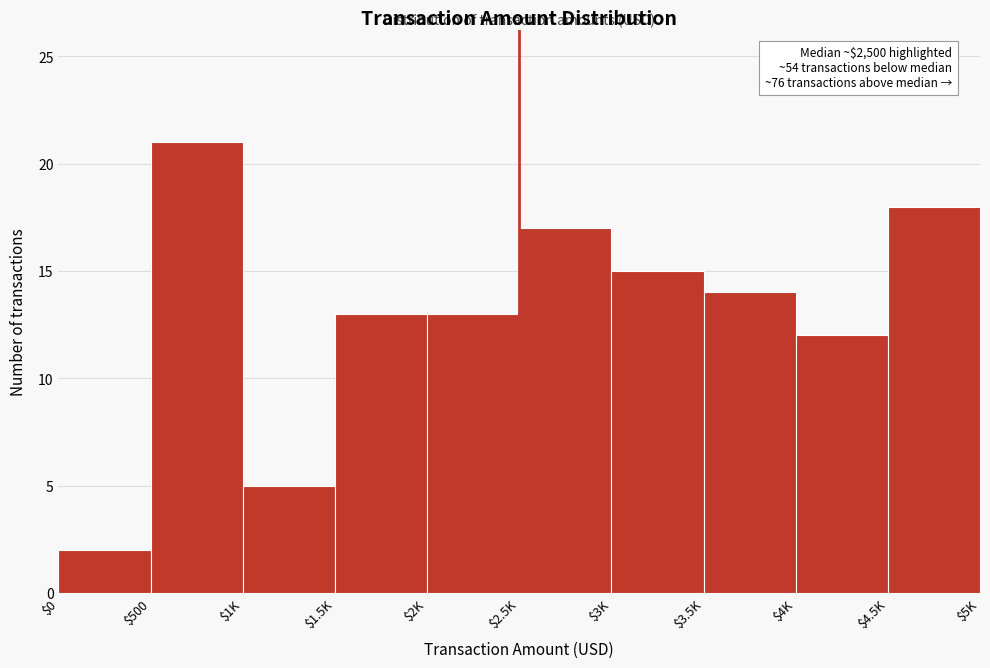

Reading right to left, transcribe all the data shown in this chart.

18	12	14	15	17	13	13	5	21	2